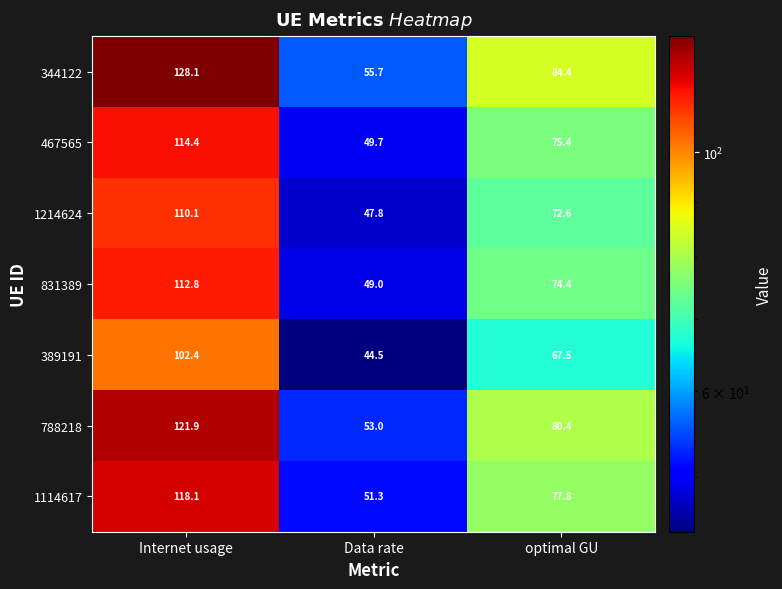

Between Internet usage and Data rate, which series saw the biggest shift?

344122